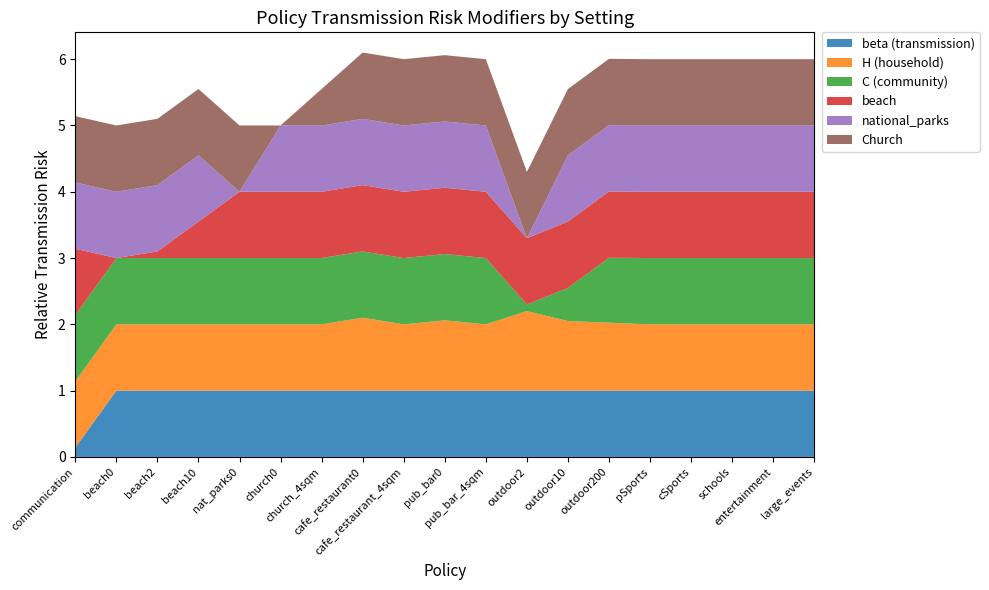

Reading right to left, list all the values displayed in this chart.

beta (transmission): 1.0	1.0	1.0	1.0	1.0	1.0	1.0	1.0	1.0	1.0	1.0	1.0	1.0	1.0	1.0	1.0	1.0	1.0	0.1
H (household): 1.0	1.0	1.0	1.0	1.0	1.0	1.1	1.2	1.0	1.1	1.0	1.1	1.0	1.0	1.0	1.0	1.0	1.0	1.0
C (community): 1.0	1.0	1.0	1.0	1.0	1.0	0.5	0.1	1.0	1.0	1.0	1.0	1.0	1.0	1.0	1.0	1.0	1.0	1.0
beach: 1.0	1.0	1.0	1.0	1.0	1.0	1.0	1.0	1.0	1.0	1.0	1.0	1.0	1.0	1.0	0.6	0.1	0.0	1.0
national_parks: 1.0	1.0	1.0	1.0	1.0	1.0	1.0	0.0	1.0	1.0	1.0	1.0	1.0	1.0	0.0	1.0	1.0	1.0	1.0
Church: 1.0	1.0	1.0	1.0	1.0	1.0	1.0	1.0	1.0	1.0	1.0	1.0	0.6	0.0	1.0	1.0	1.0	1.0	1.0